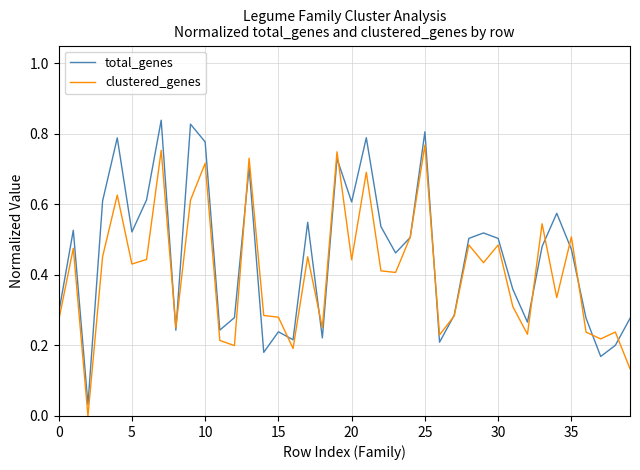

What are all the series names shown in the legend?

total_genes, clustered_genes